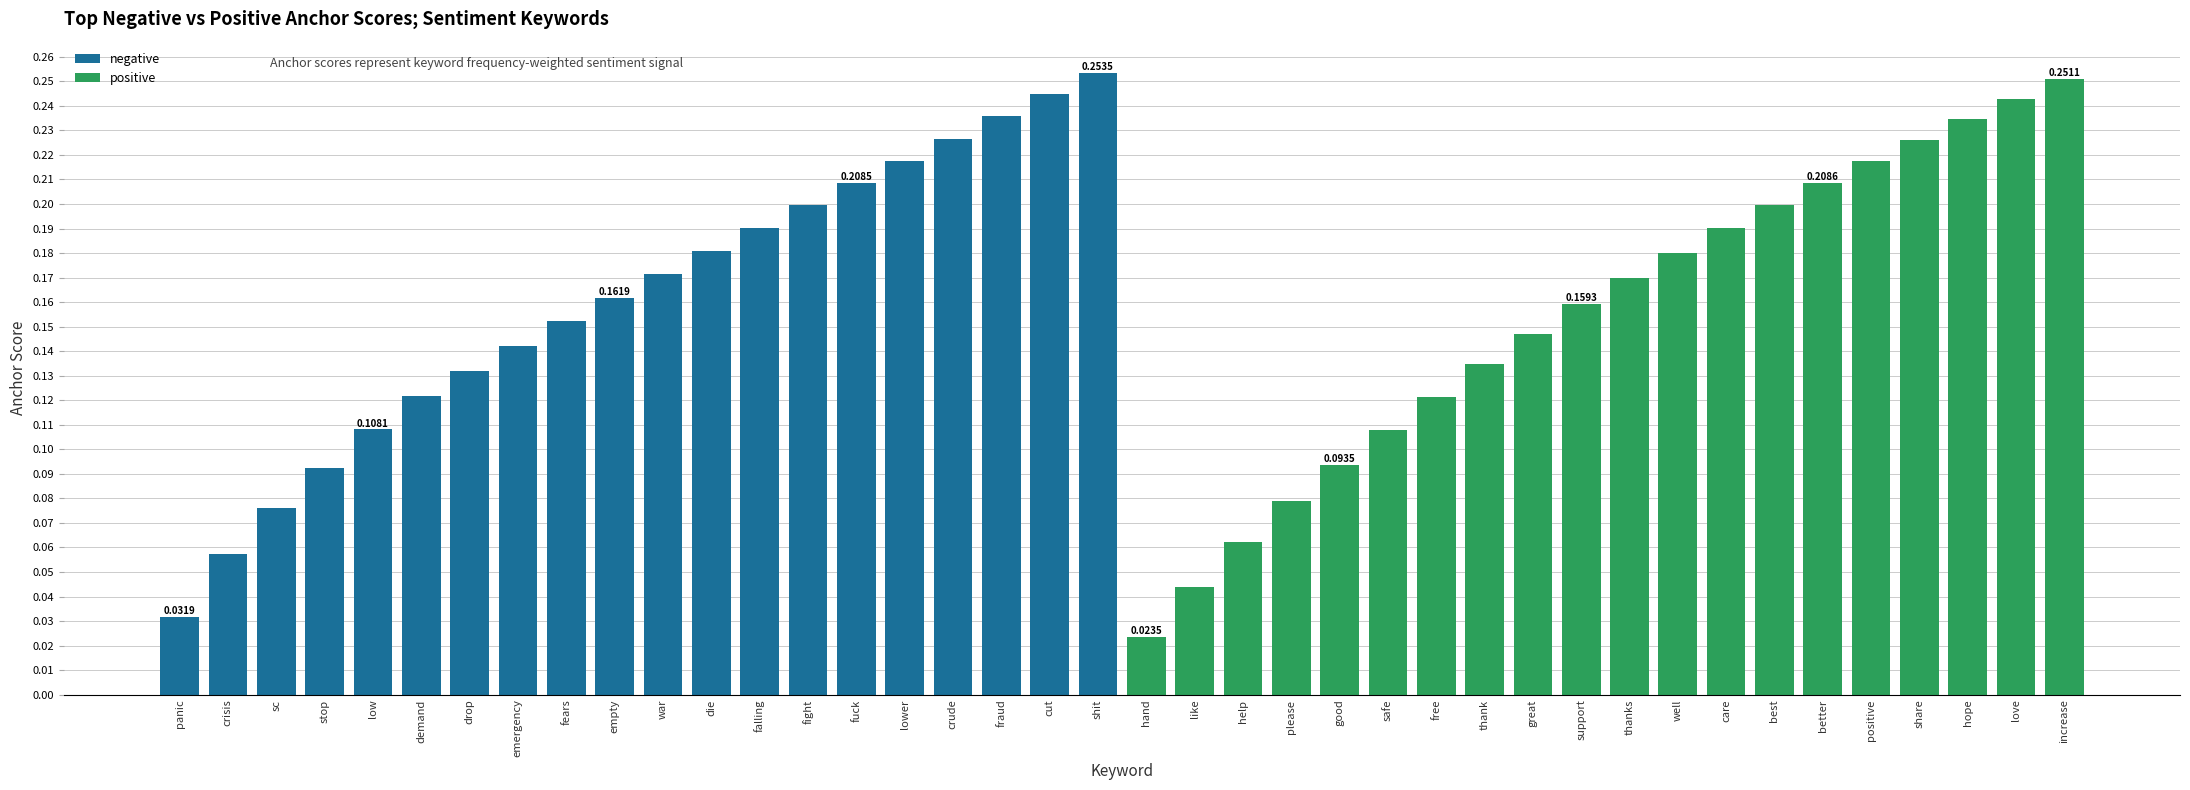

List the series in order of their peak value, lowest first.

positive, negative